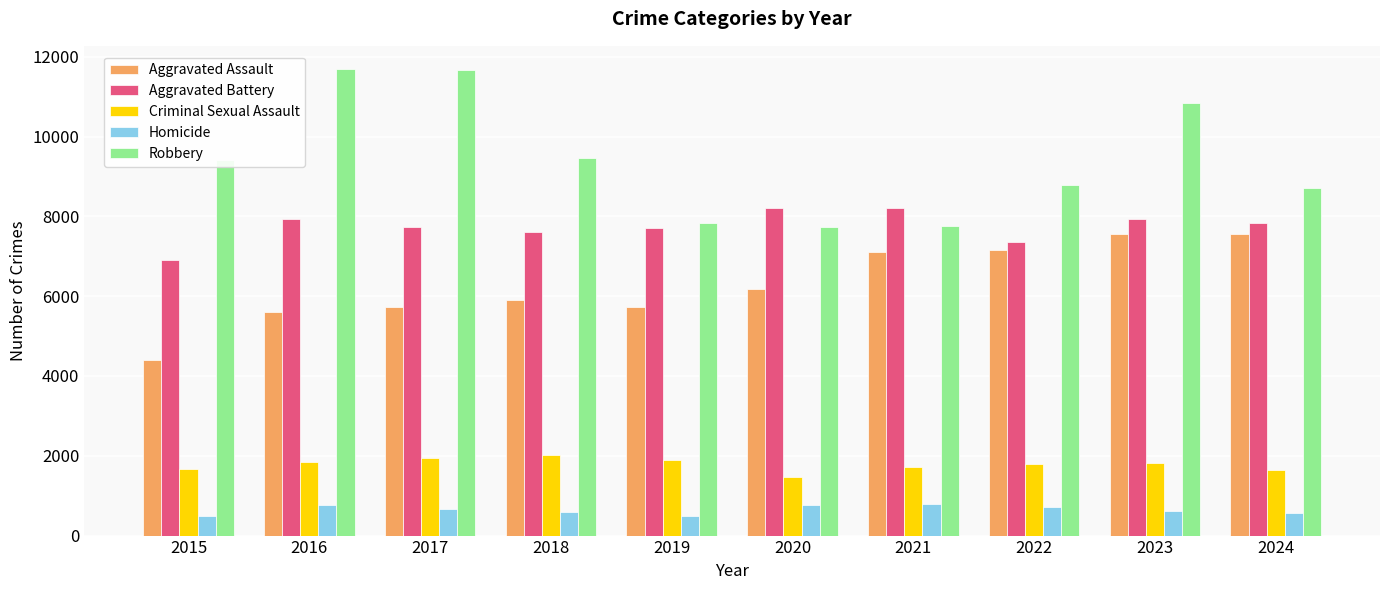

At how many categories does at least one series exceed 6431?

10